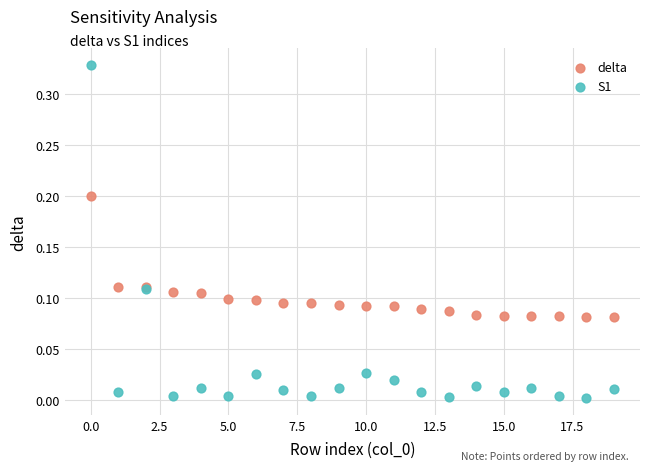

Which series reaches the minimum Y coordinate?

S1